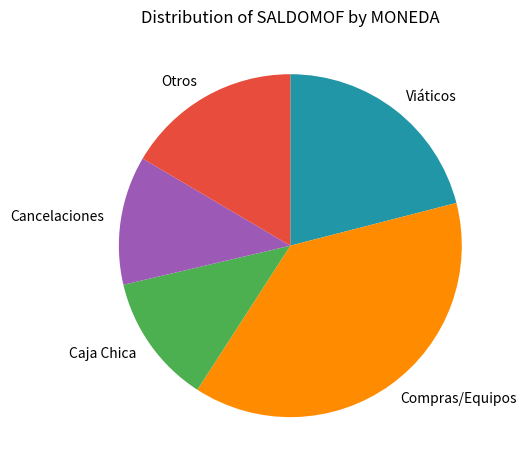

Count the number of slices in the pie.

5